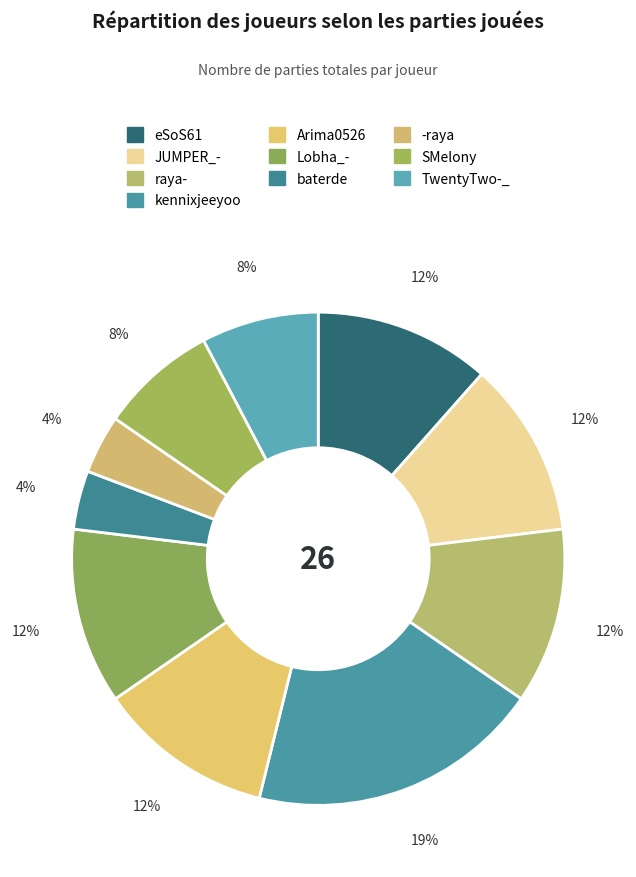

Between -raya and Lobha_-, which is larger?

Lobha_-